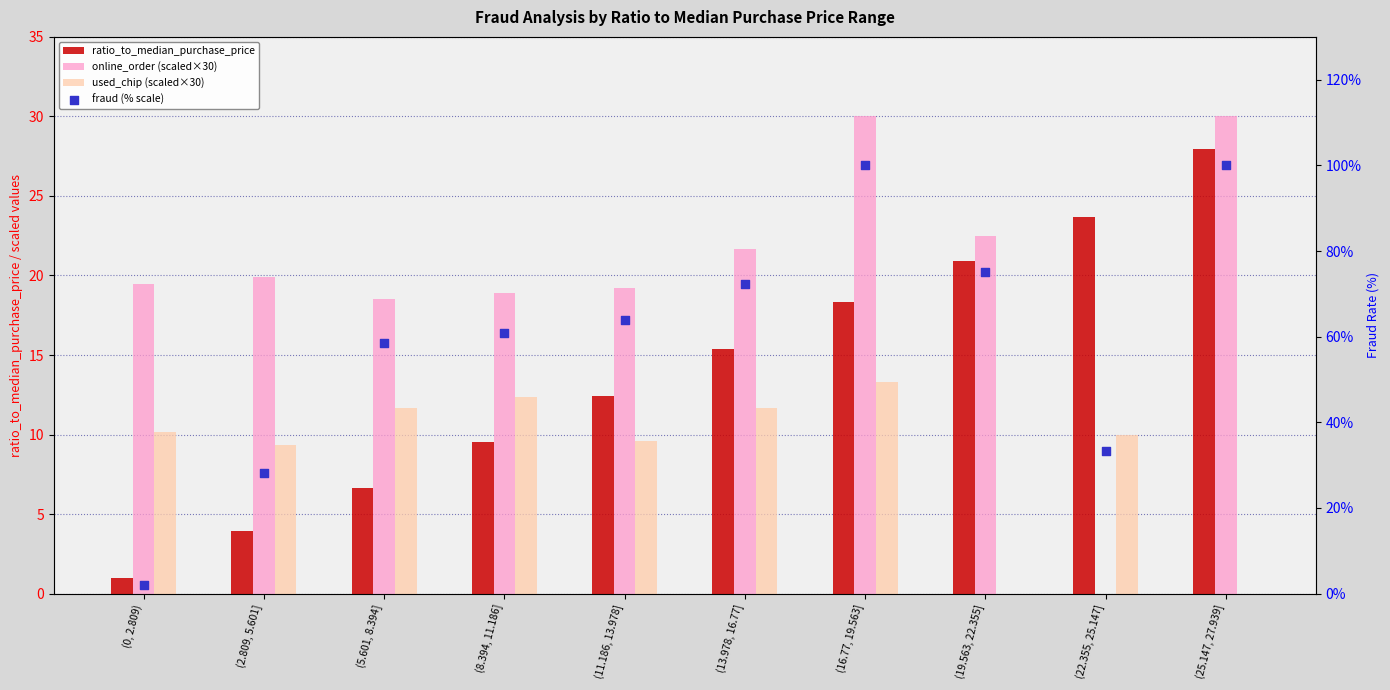

Which series has the largest total across all categories?

fraud (% scale)